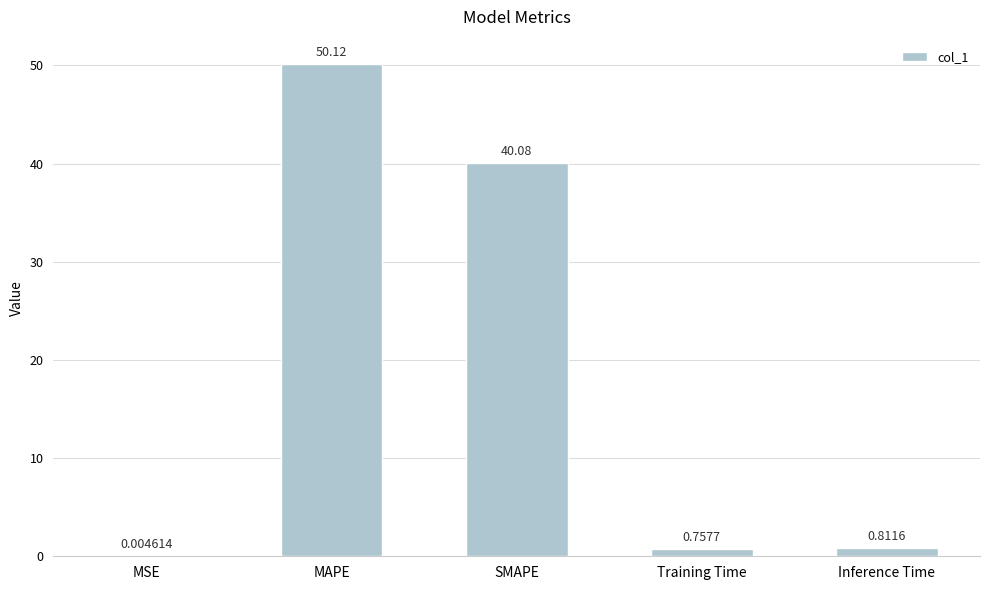

At which category does the chart reach its peak across all series?

MAPE